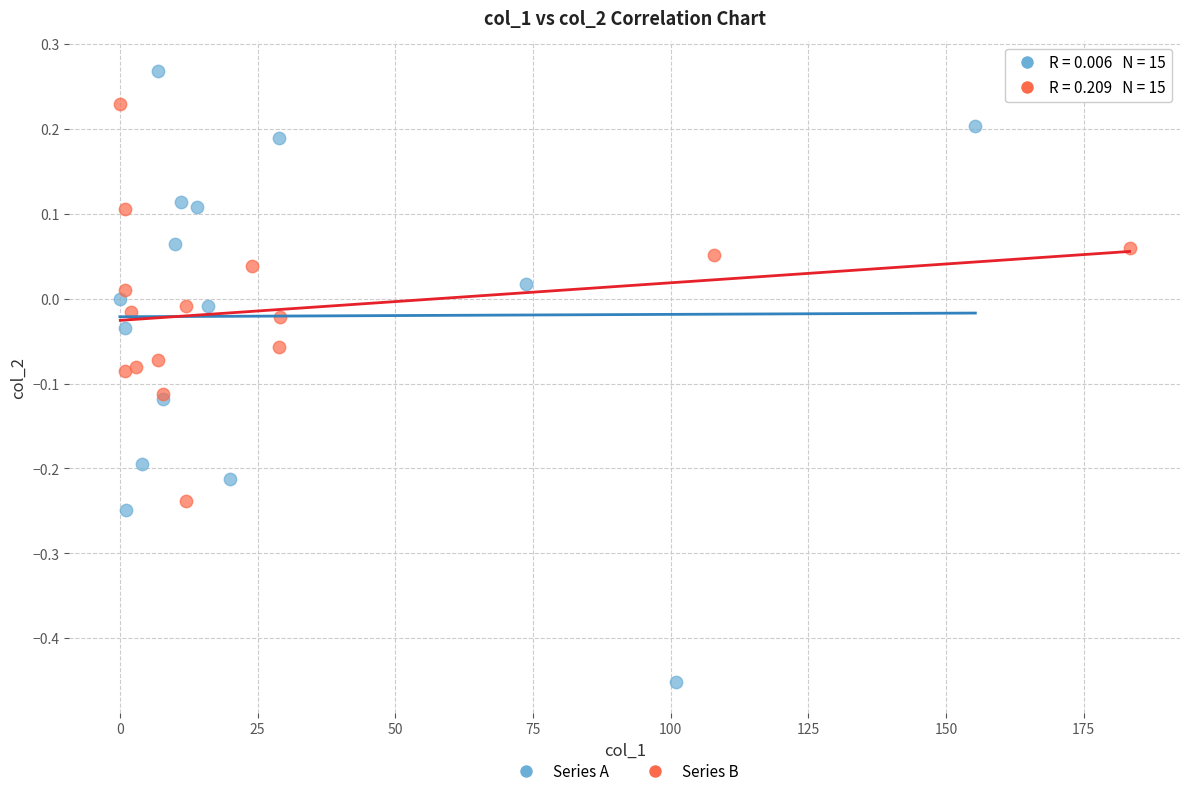

Which series has the largest Y range (max minus min)?

Series A